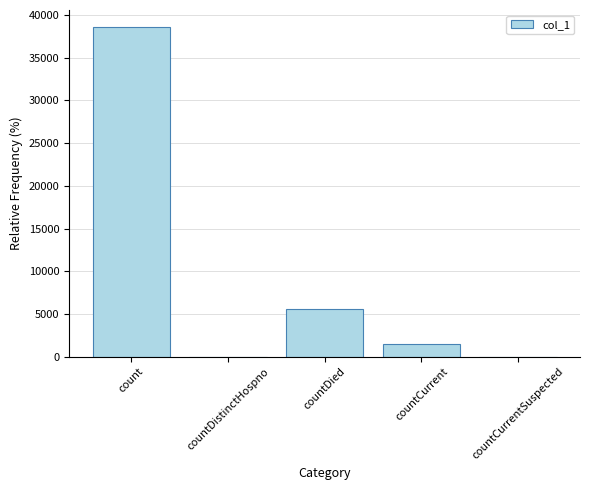

Is it true that the value at countDied is 5599?

True